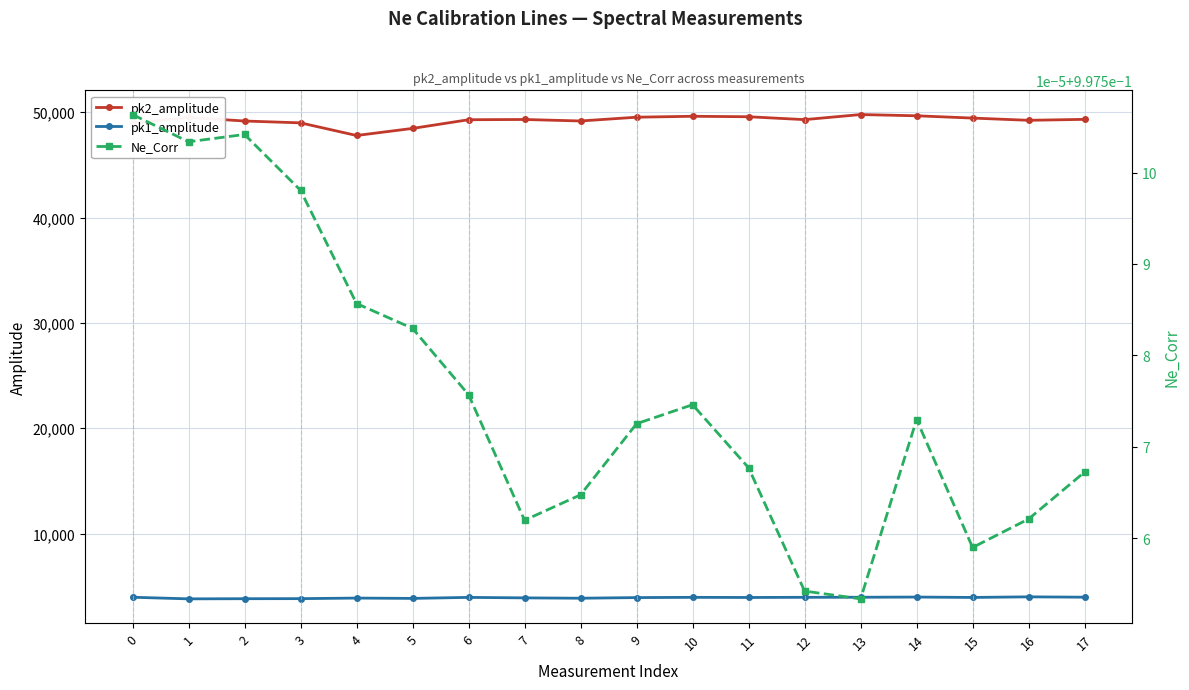

True or false: pk2_amplitude and pk1_amplitude intersect in this chart.

False